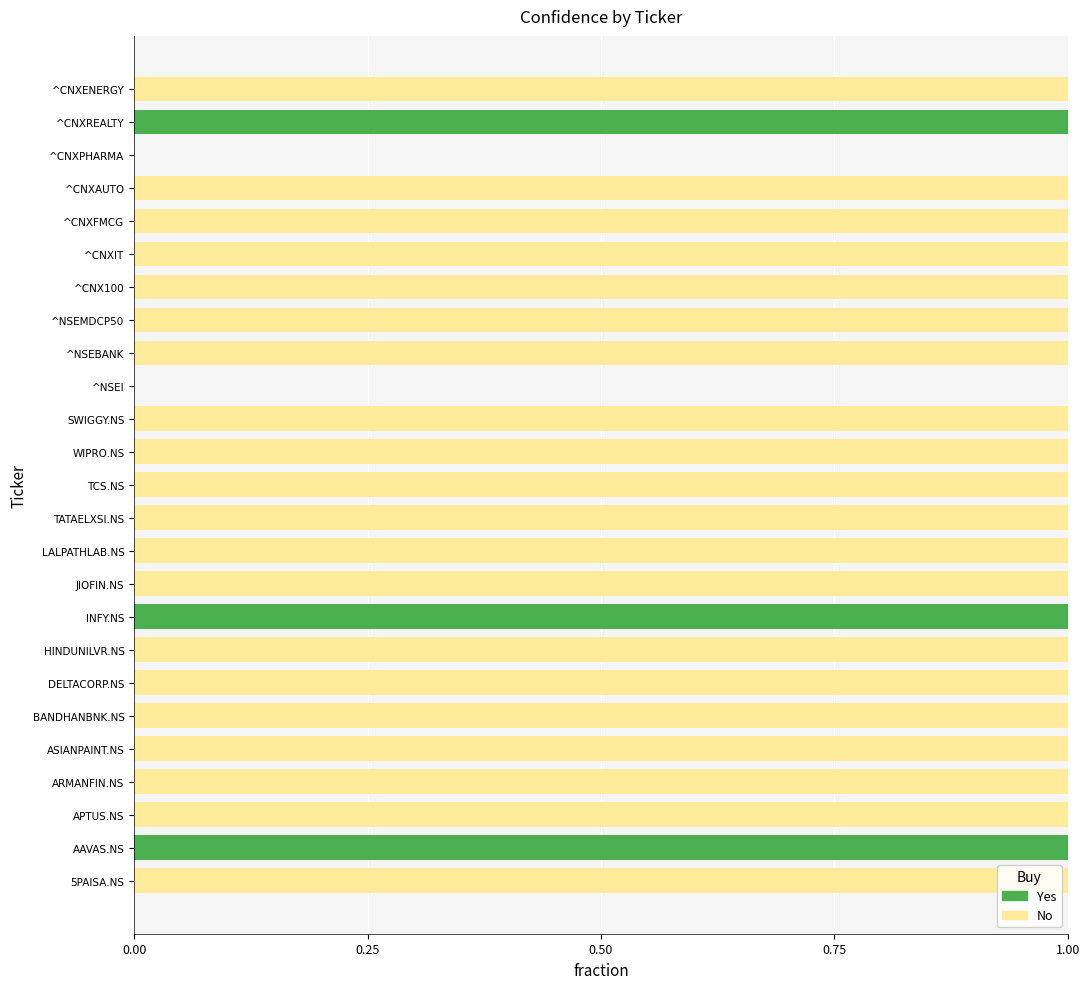

The No series shows 1 at HINDUNILVR.NS. True or false?

True